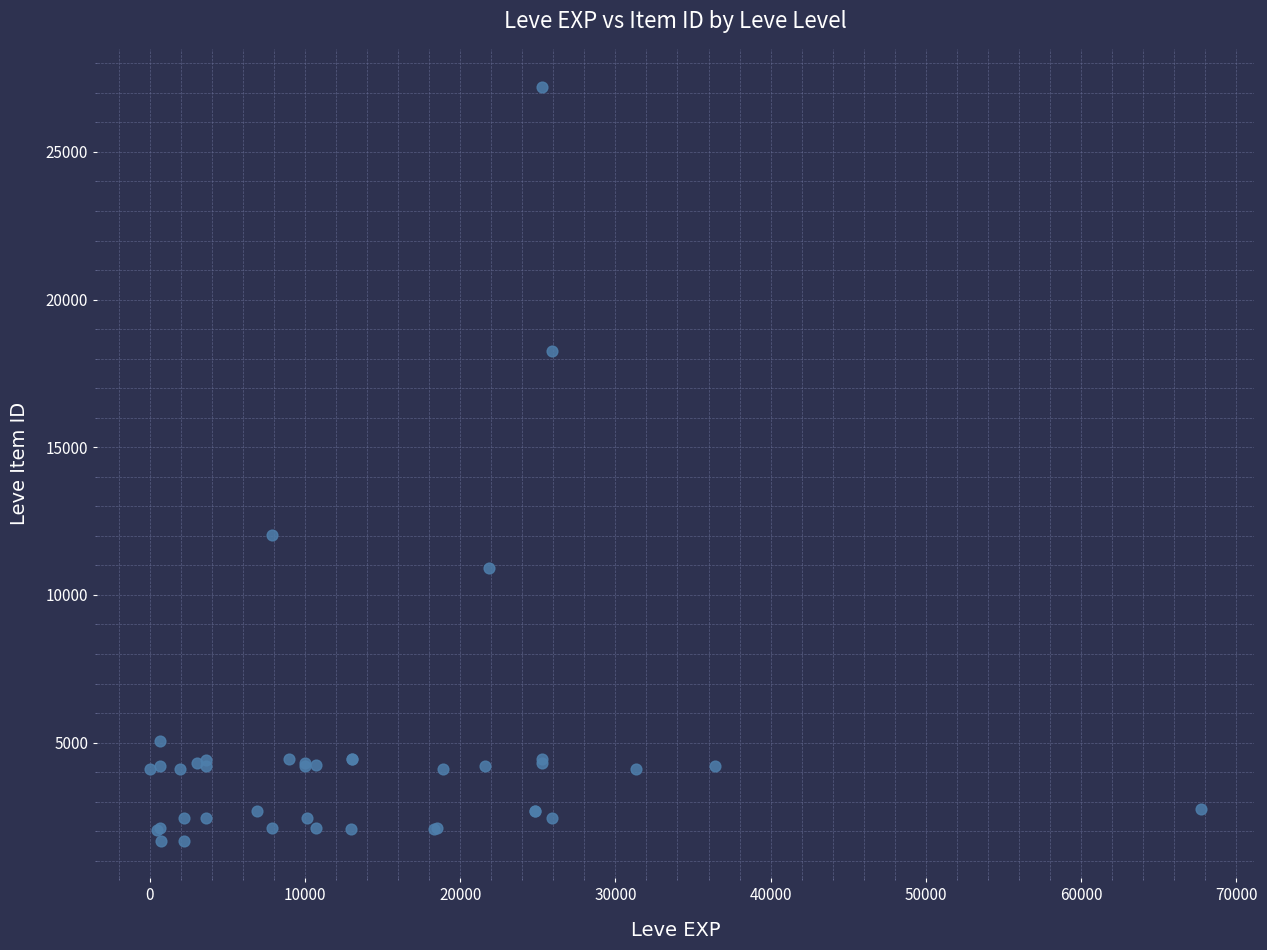

What Y value in the scatter plot is closest to 14448?

12018